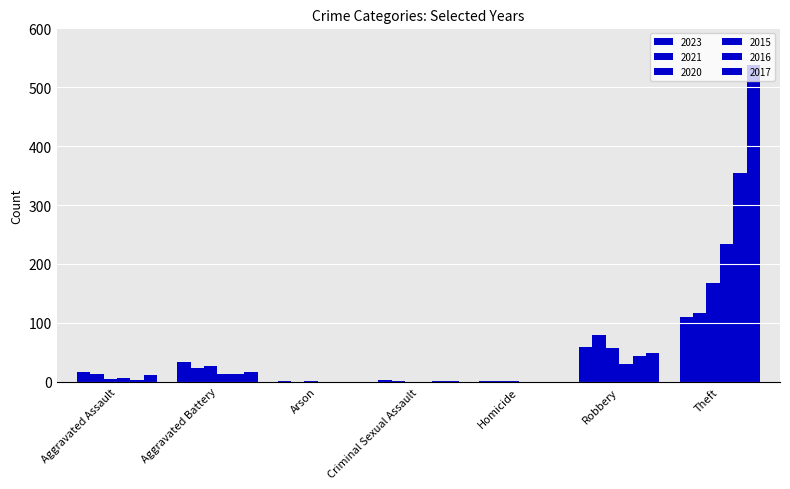

What is the average value of the 2015 series?

40